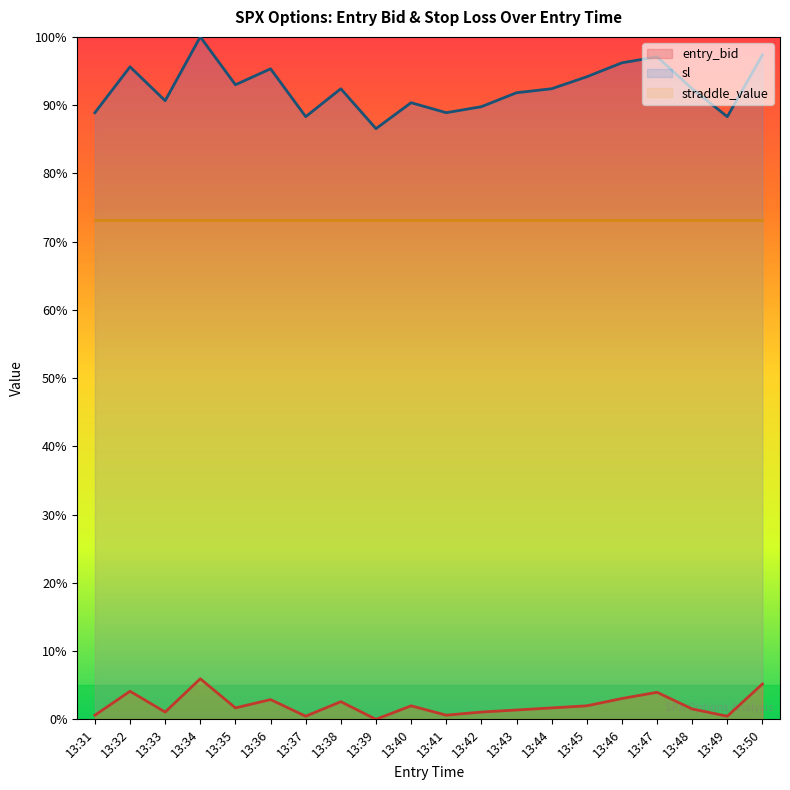

Where is the first local minimum for entry_bid?

13:33